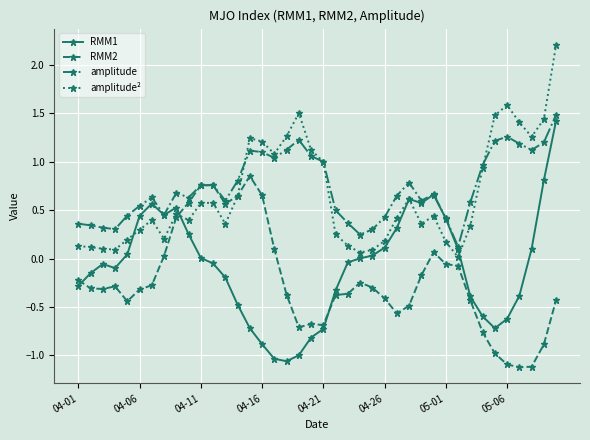

Which series has the largest range (max minus min)?

RMM1